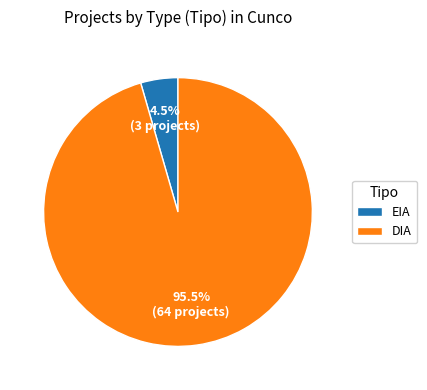

Is the sum of DIA and EIA greater than half?

Yes